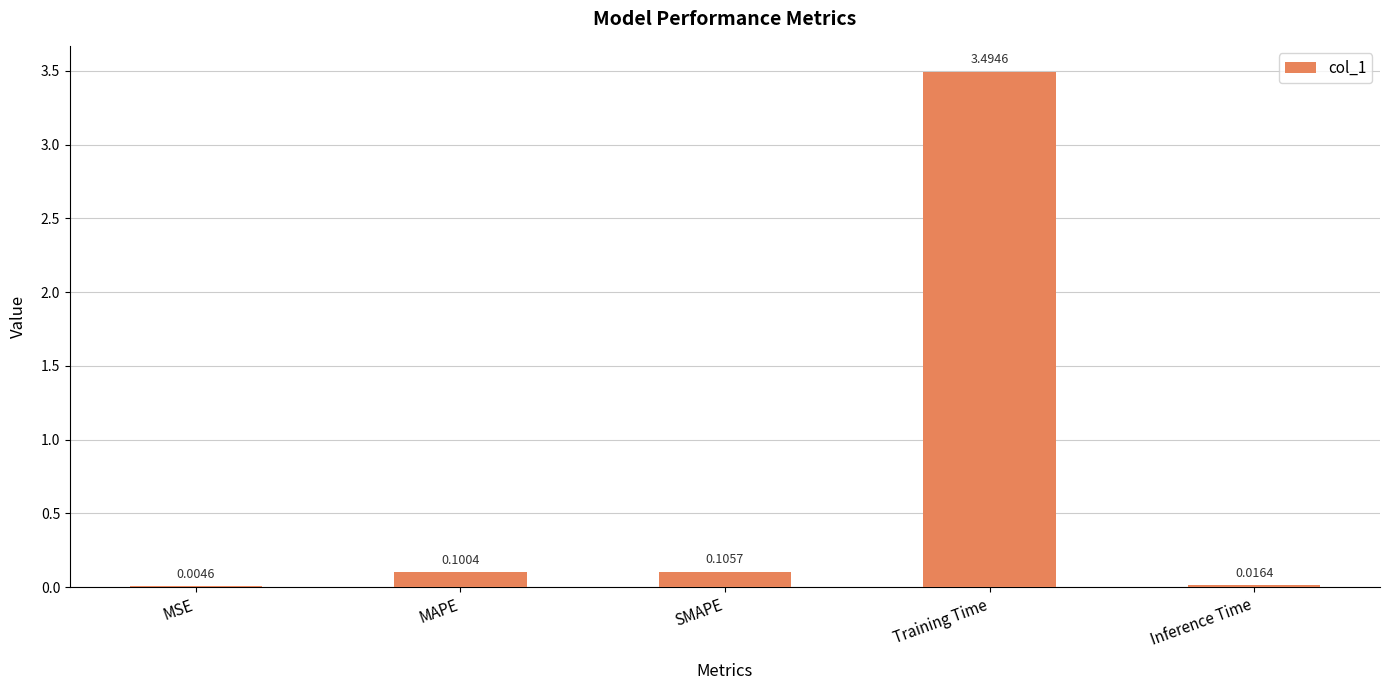

What is the change in value from MSE to MAPE?

+0.1